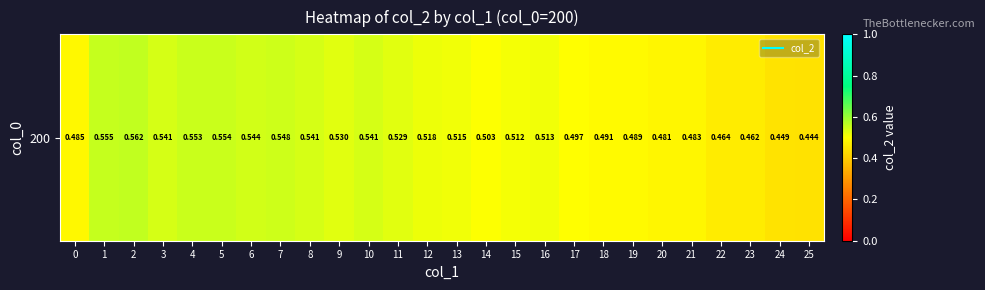

What is the average value?

0.5